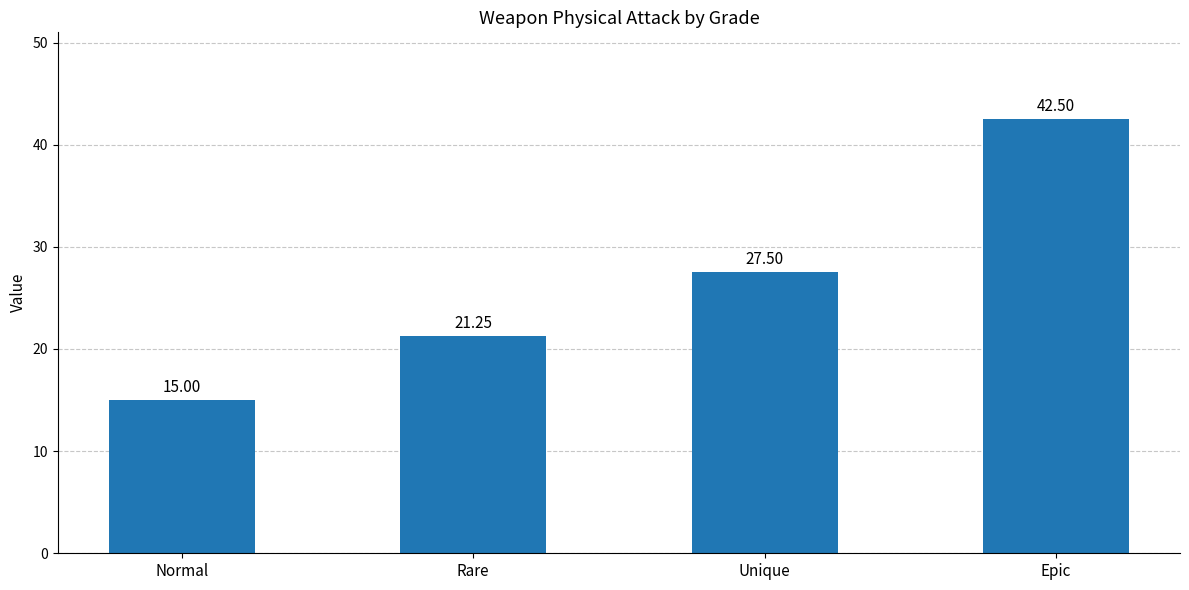

Which has a higher value, Rare or Unique?

Unique